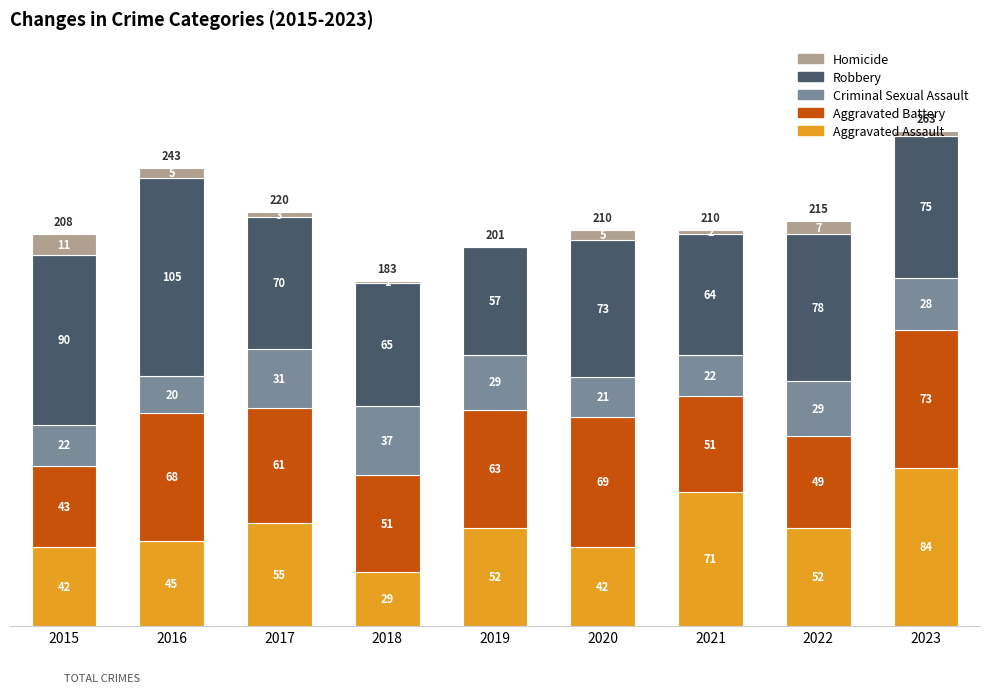

At which category is the sum across all series the highest?

2023